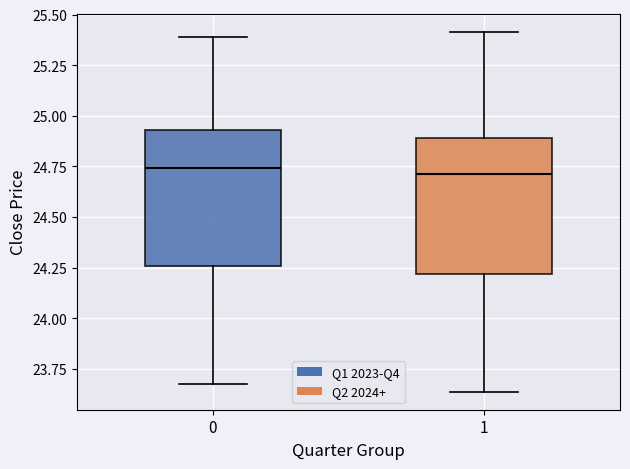

Reading left to right, read every box against the y-axis: the position of its median line, the range the box covers, and the ends of its whiskers. The values are not printed on the chart, so give them approximately, as read against the axis.

0: median 24.75, box 24.25 to 24.95, whiskers 23.70 to 25.40
1: median 24.70, box 24.20 to 24.90, whiskers 23.65 to 25.40